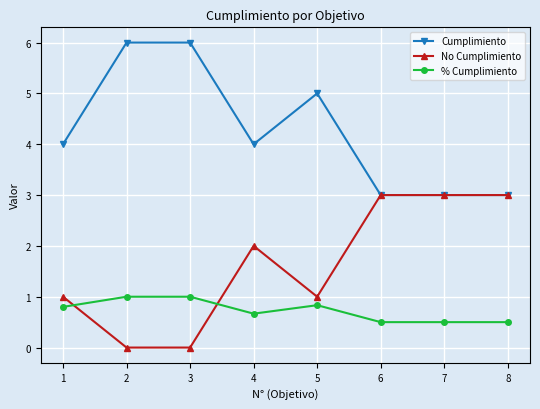

After their last crossing, which series has the higher values: No Cumplimiento or % Cumplimiento?

No Cumplimiento